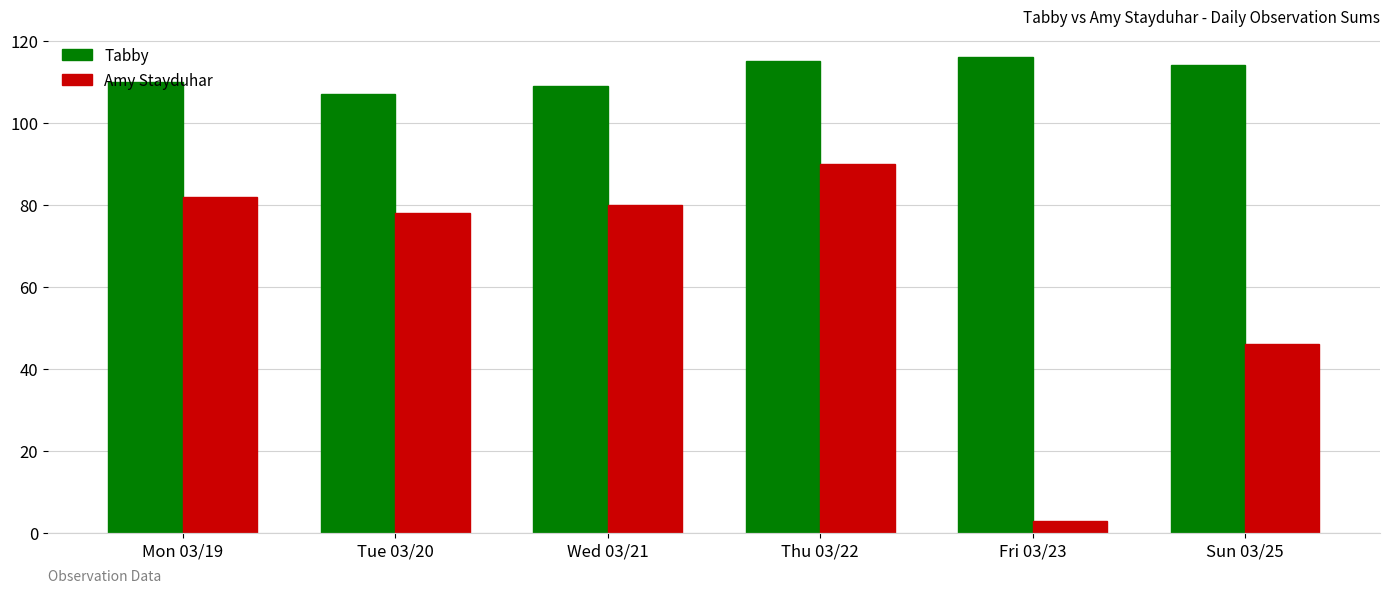

What is the maximum value shown in the chart?

116